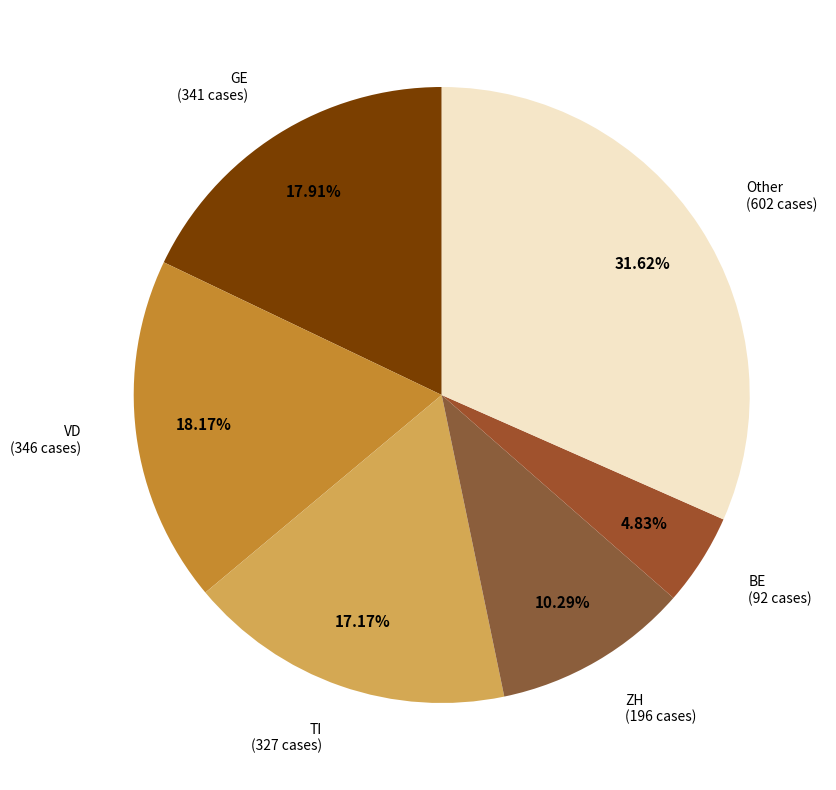

Do VD (346 cases) and ZH (196 cases) together represent more than half of the pie?

No